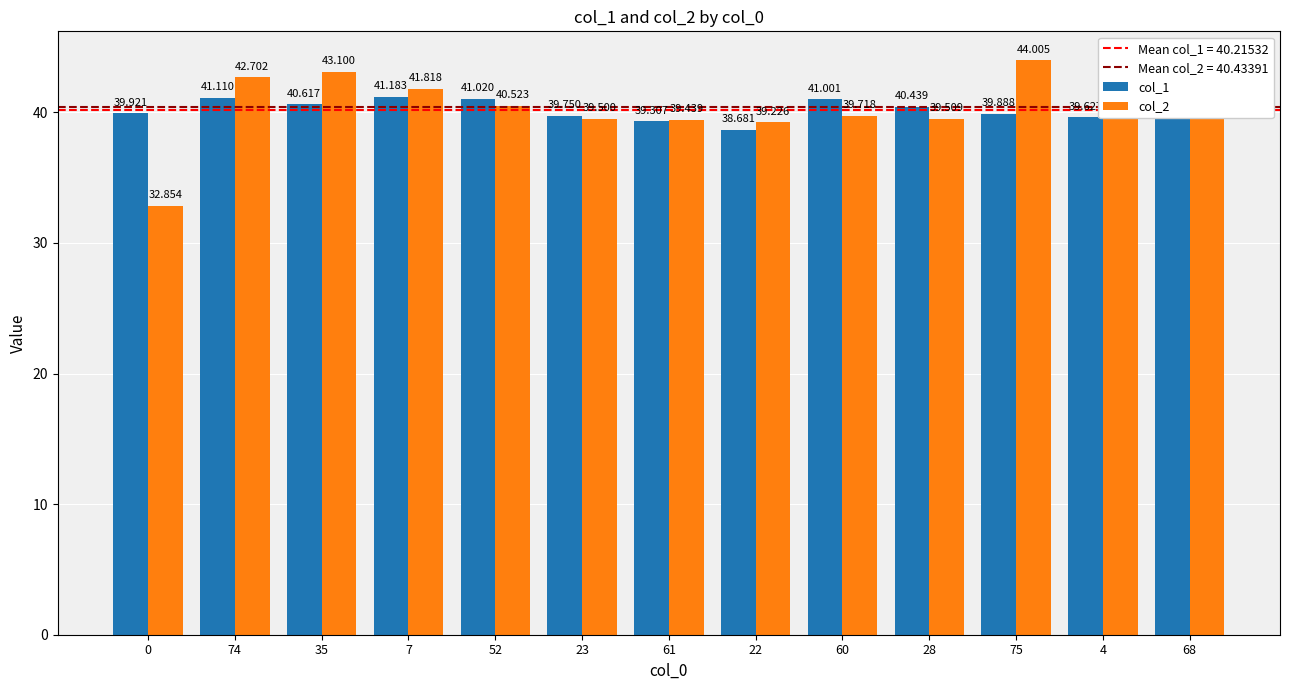

How many distinct data groups are displayed?

2